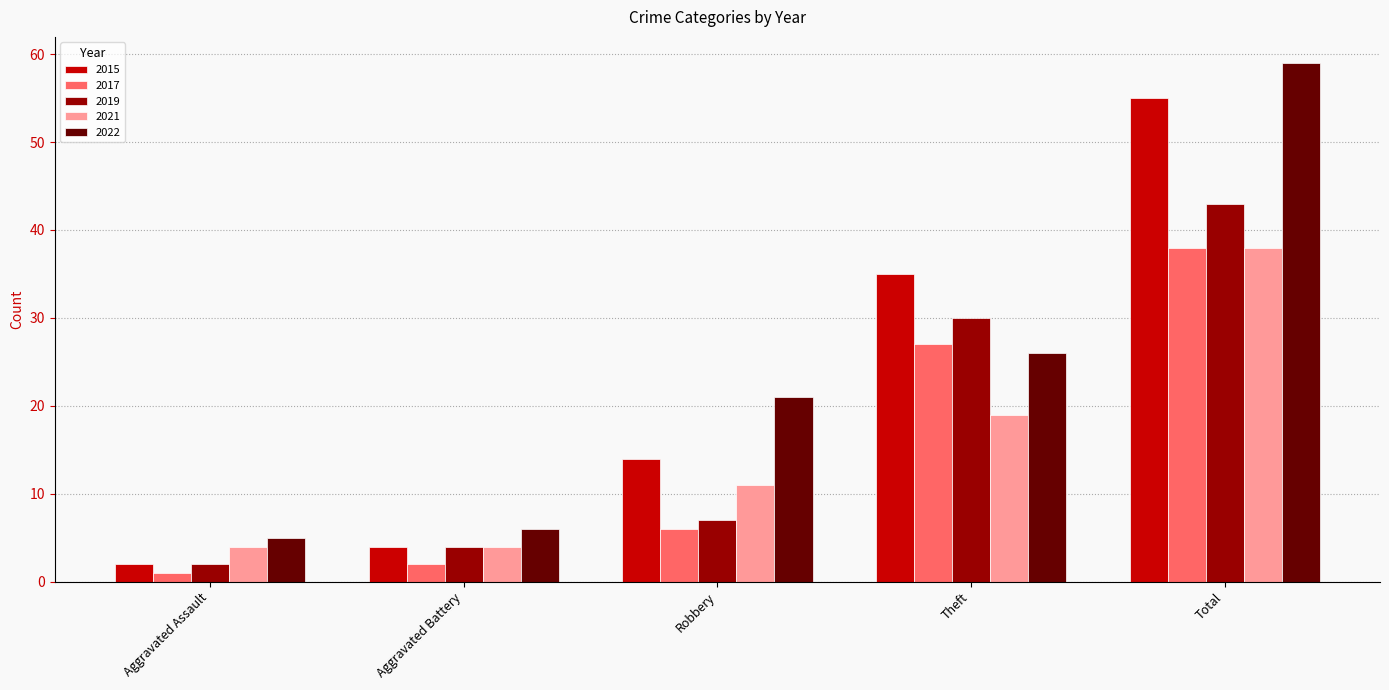

At how many categories does at least one series exceed 24?

2